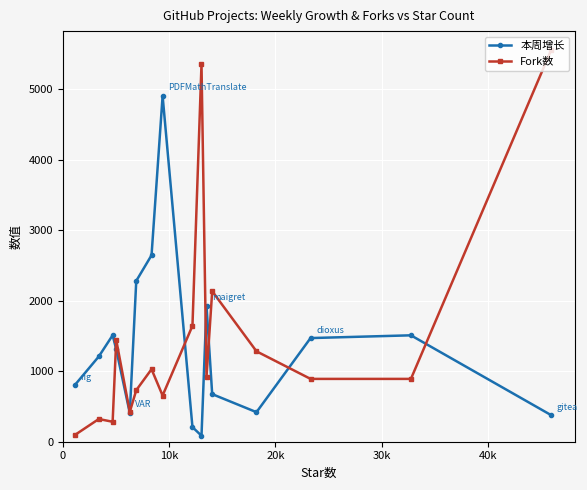

Count the number of categories in the chart.

16